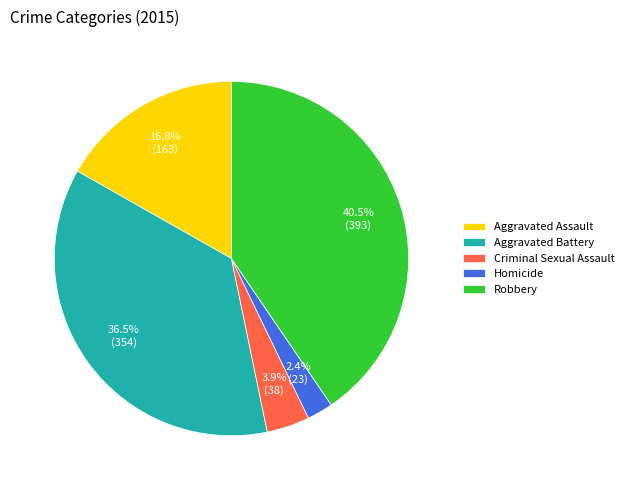

What percentage is NOT represented by Criminal Sexual Assault?

96.1%